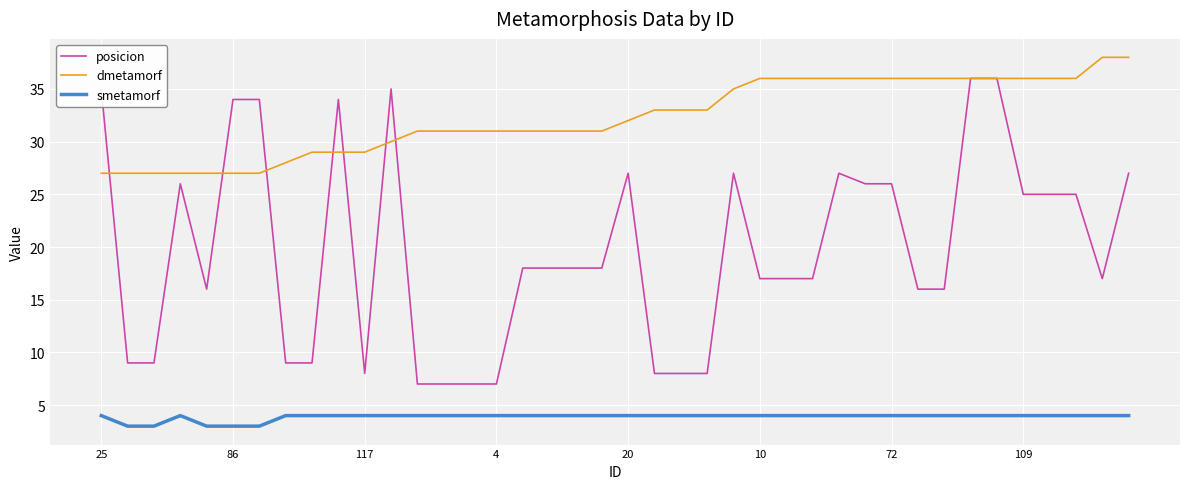

Which series has the largest total across all categories?

dmetamorf